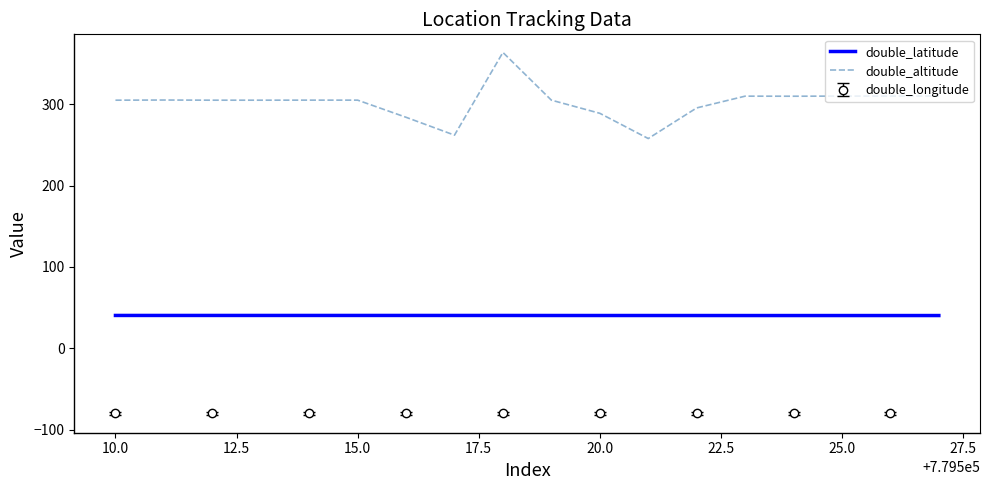

What is the maximum value for double_altitude?

363.7